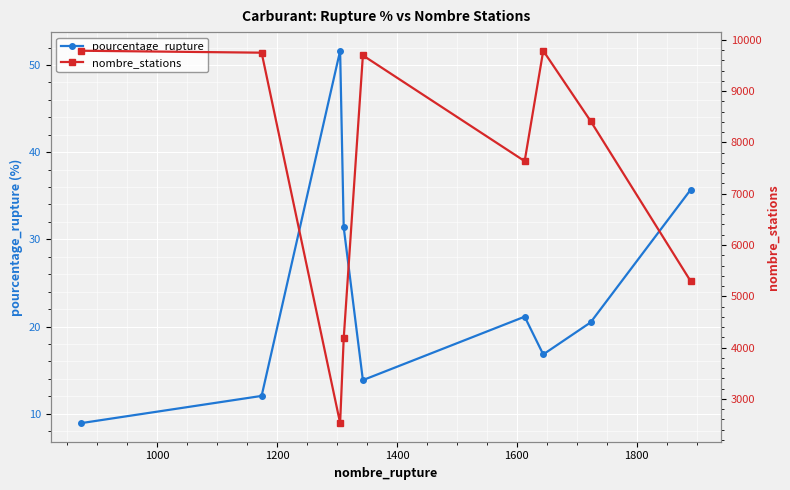

Rank the series by their average value, from lowest to highest.

pourcentage_rupture, nombre_stations